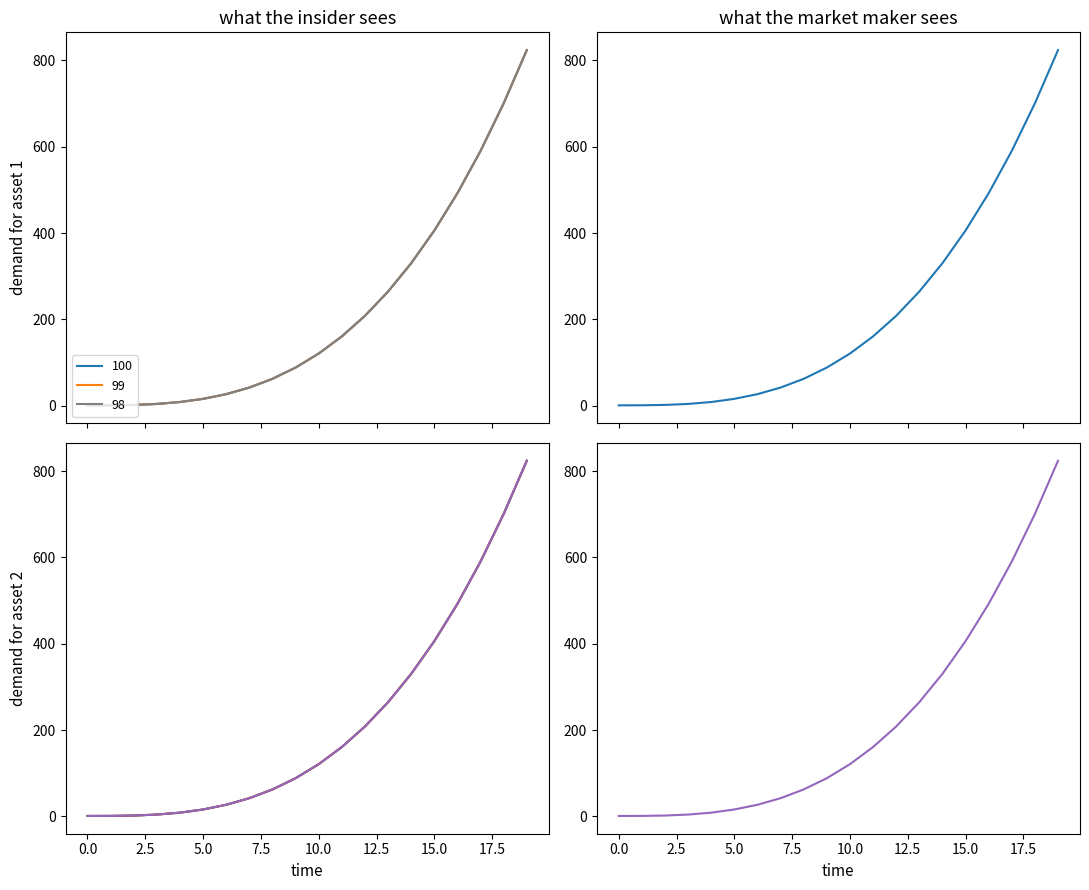

Reading left to right, list all the values displayed in this chart.

100: 0=1.0	1=1.1	2=2.0	3=4.2	4=8.7	5=16.0	6=26.9	7=42.2	8=62.4	9=88.5	10=121.0	11=160.7	12=208.4	13=264.6	14=330.3	15=406.0	16=492.5	17=590.6	18=700.8	19=824.1
99: 0=1.0	1=1.1	2=2.0	3=4.2	4=8.7	5=16.0	6=26.9	7=42.2	8=62.4	9=88.5	10=121.0	11=160.7	12=208.4	13=264.6	14=330.3	15=406.0	16=492.5	17=590.6	18=700.8	19=824.1
98: 0=1.0	1=1.1	2=2.0	3=4.2	4=8.7	5=16.0	6=26.9	7=42.2	8=62.4	9=88.5	10=121.0	11=160.7	12=208.4	13=264.6	14=330.3	15=406.0	16=492.5	17=590.6	18=700.8	19=824.1
97: 0=1.0	1=1.1	2=2.0	3=4.2	4=8.7	5=16.0	6=26.9	7=42.2	8=62.4	9=88.5	10=121.0	11=160.7	12=208.4	13=264.6	14=330.3	15=406.0	16=492.5	17=590.6	18=700.8	19=824.1
96: 0=1.0	1=1.1	2=2.0	3=4.2	4=8.7	5=16.0	6=26.9	7=42.2	8=62.4	9=88.5	10=121.0	11=160.7	12=208.4	13=264.6	14=330.3	15=406.0	16=492.5	17=590.6	18=700.8	19=824.1
95: 0=1.0	1=1.1	2=2.0	3=4.2	4=8.7	5=16.0	6=26.9	7=42.2	8=62.4	9=88.5	10=121.0	11=160.7	12=208.4	13=264.6	14=330.3	15=406.0	16=492.5	17=590.6	18=700.8	19=824.1